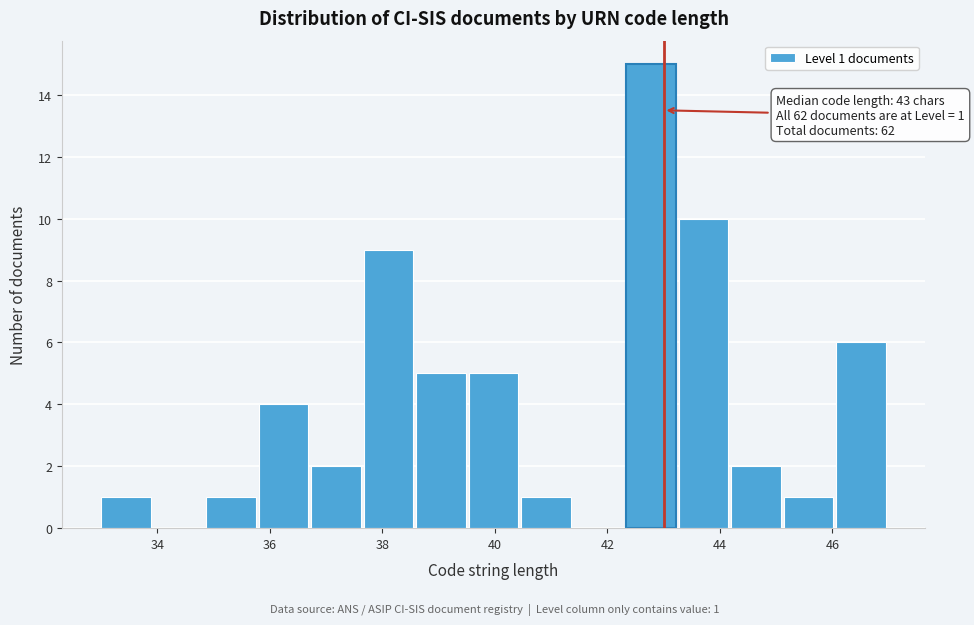

Which range on the x-axis has the tallest bar?

42.4 to 43.2